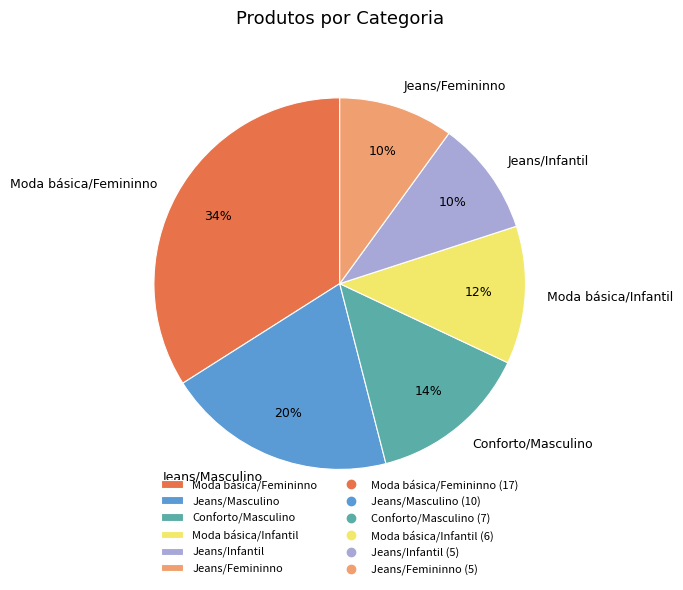

What percentage is the Moda básica/Femininno slice, to the nearest percent?

34%